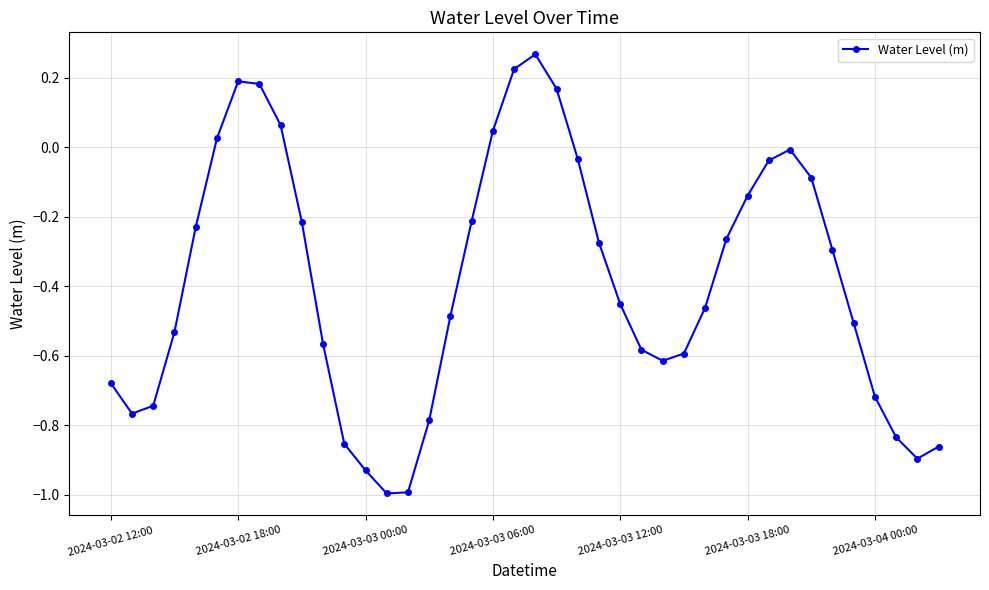

True or false: there are more than 1 points higher than both neighbors.

True